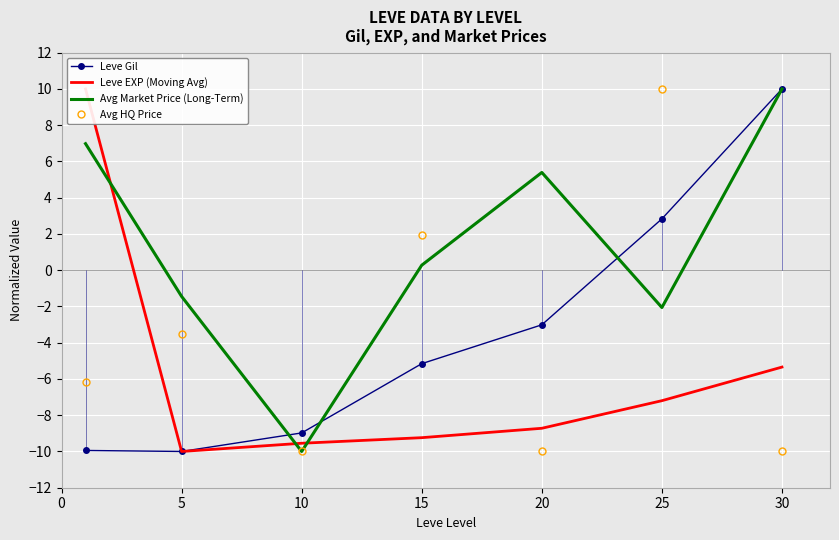

At which label is Leve EXP (Moving Avg) closest to 0?

30